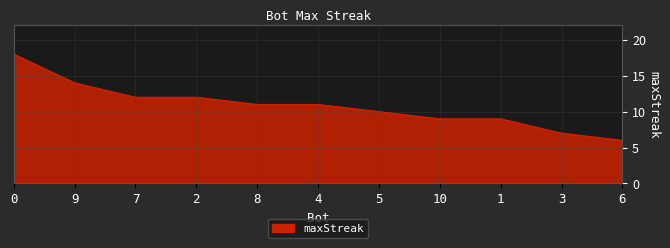

What position from the left is 5?

7